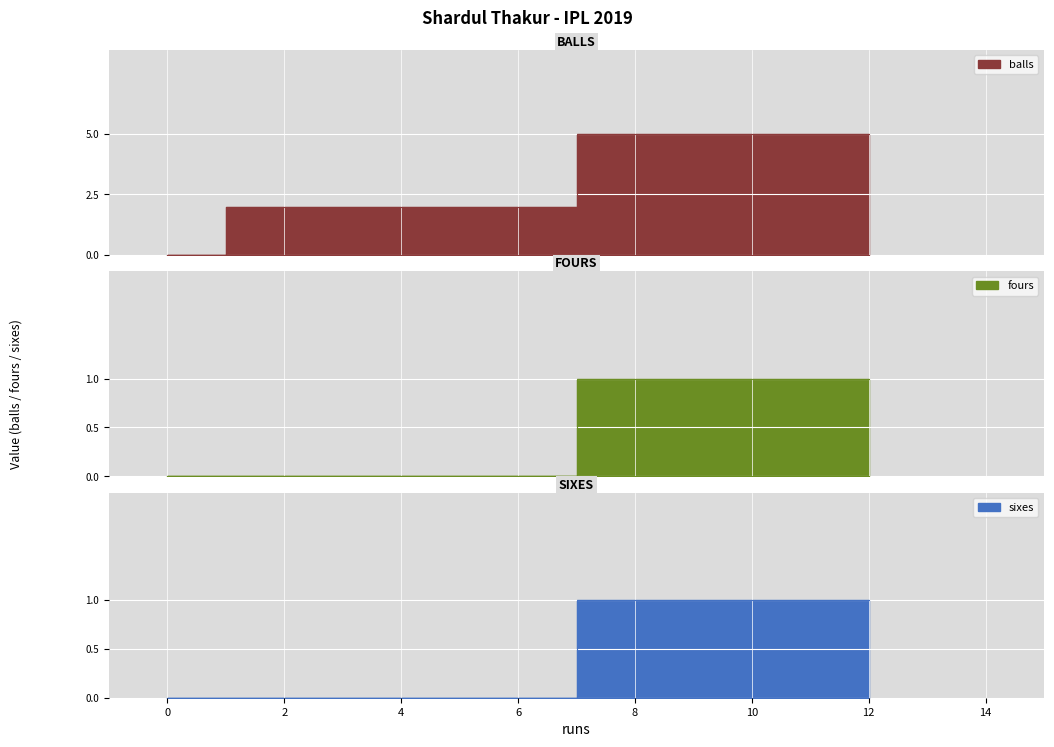

What position from the right is 12?

2